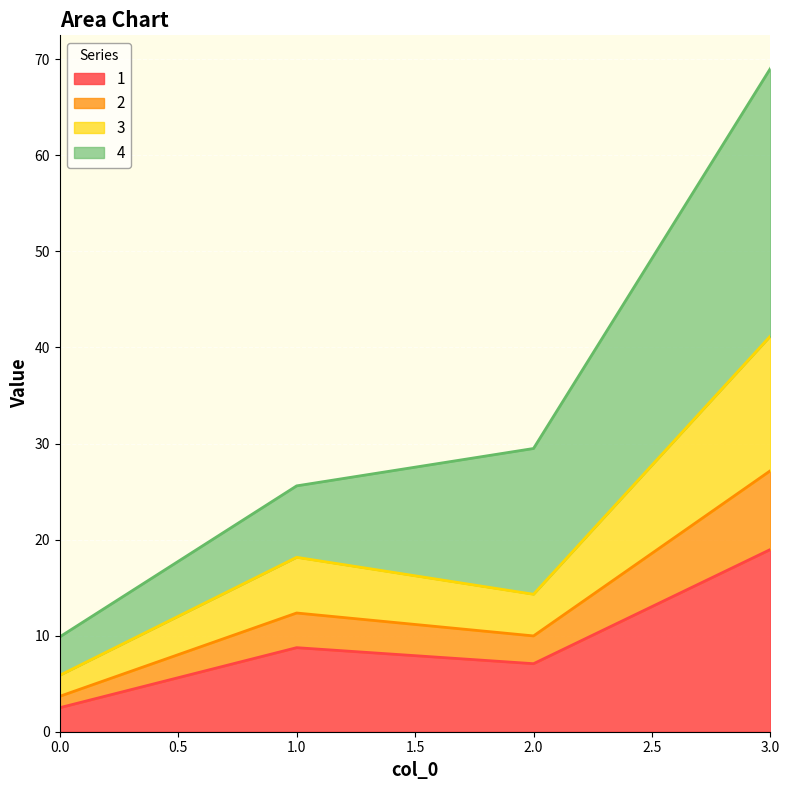

At which category is the sum across all series the highest?

3.0